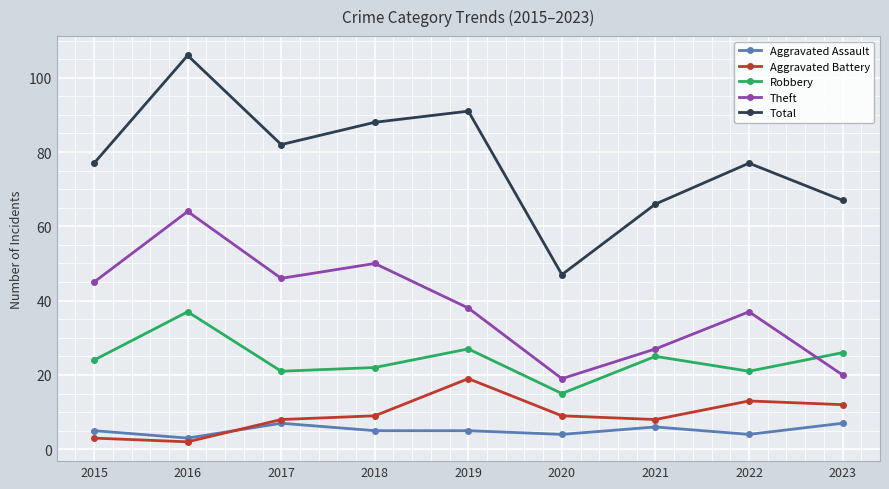

Where is the first local minimum for Robbery?

2017